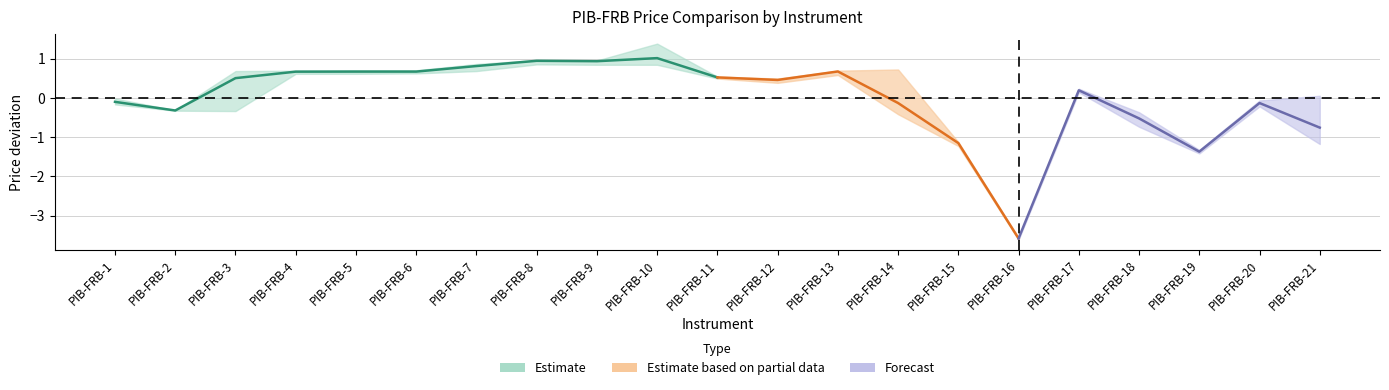

At which category does CMKA reach its first local valley?

PIB-FRB-2